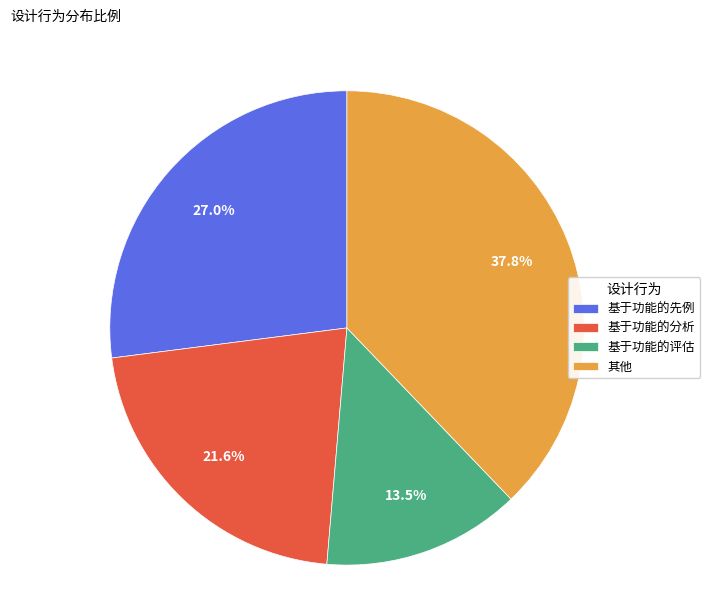

Does any single category account for the majority?

No